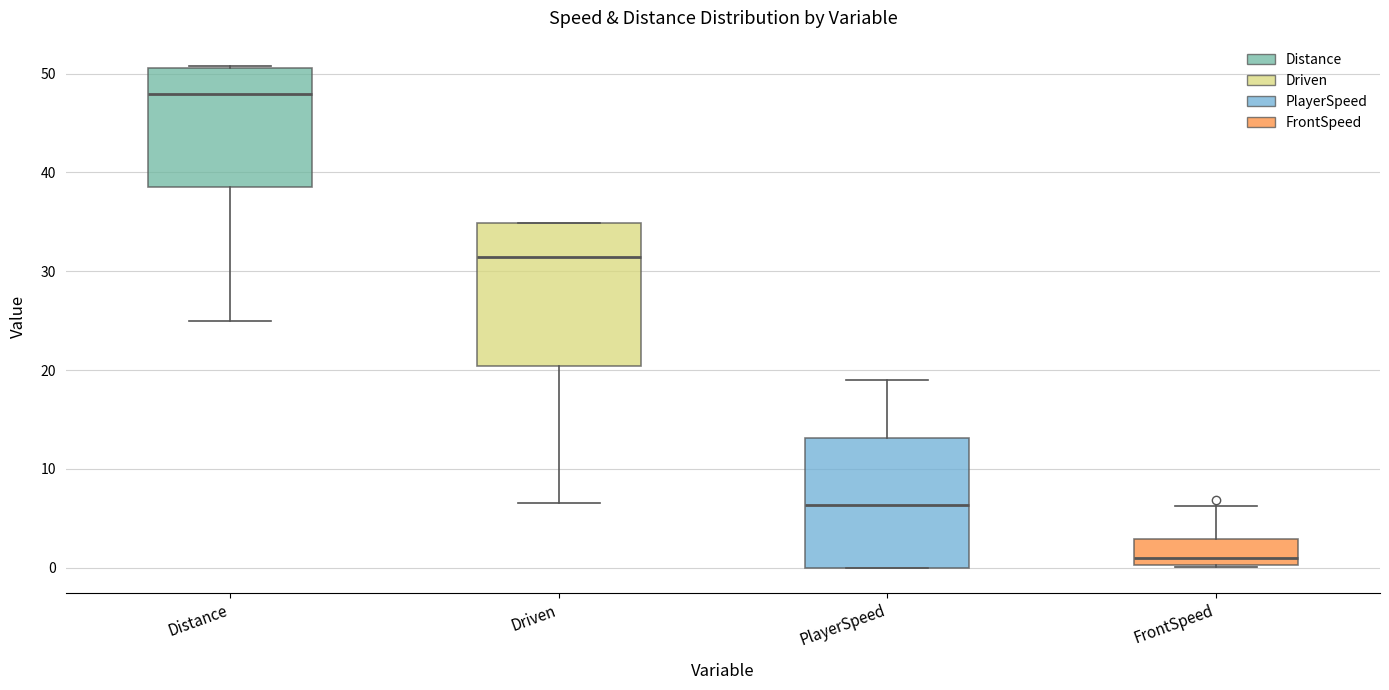

Comparing the boxes themselves (not the whiskers), which one is the tallest?

Driven